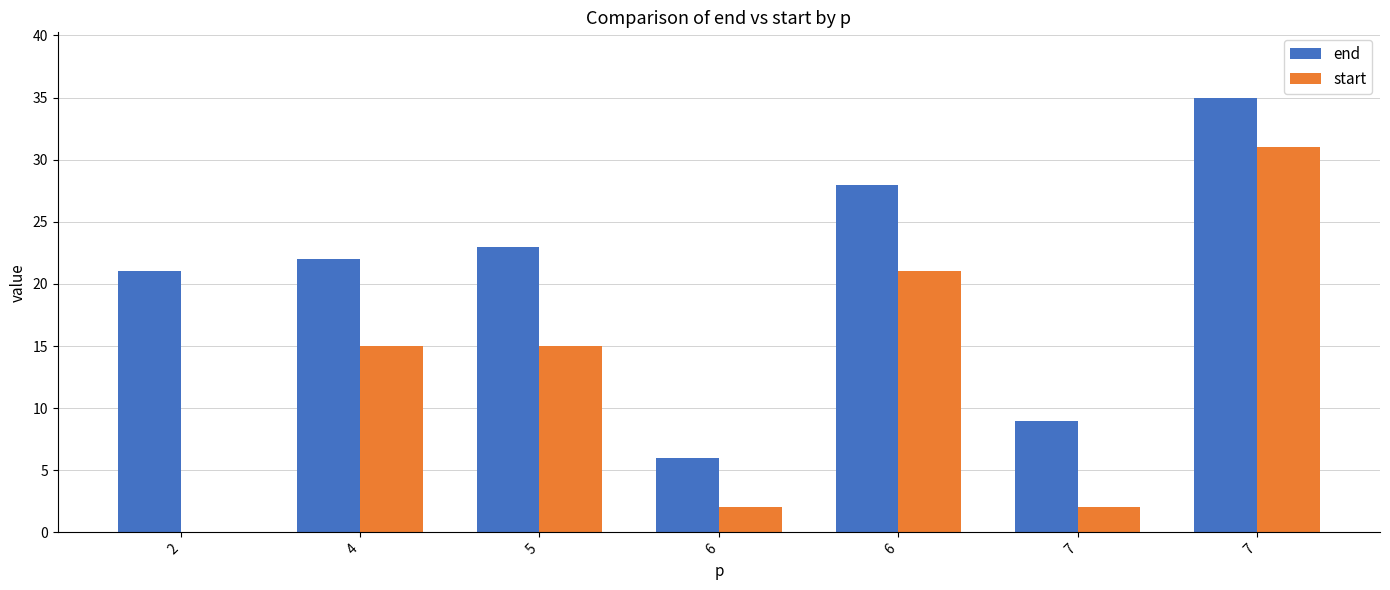

List the series in order of their peak value, highest first.

end, start